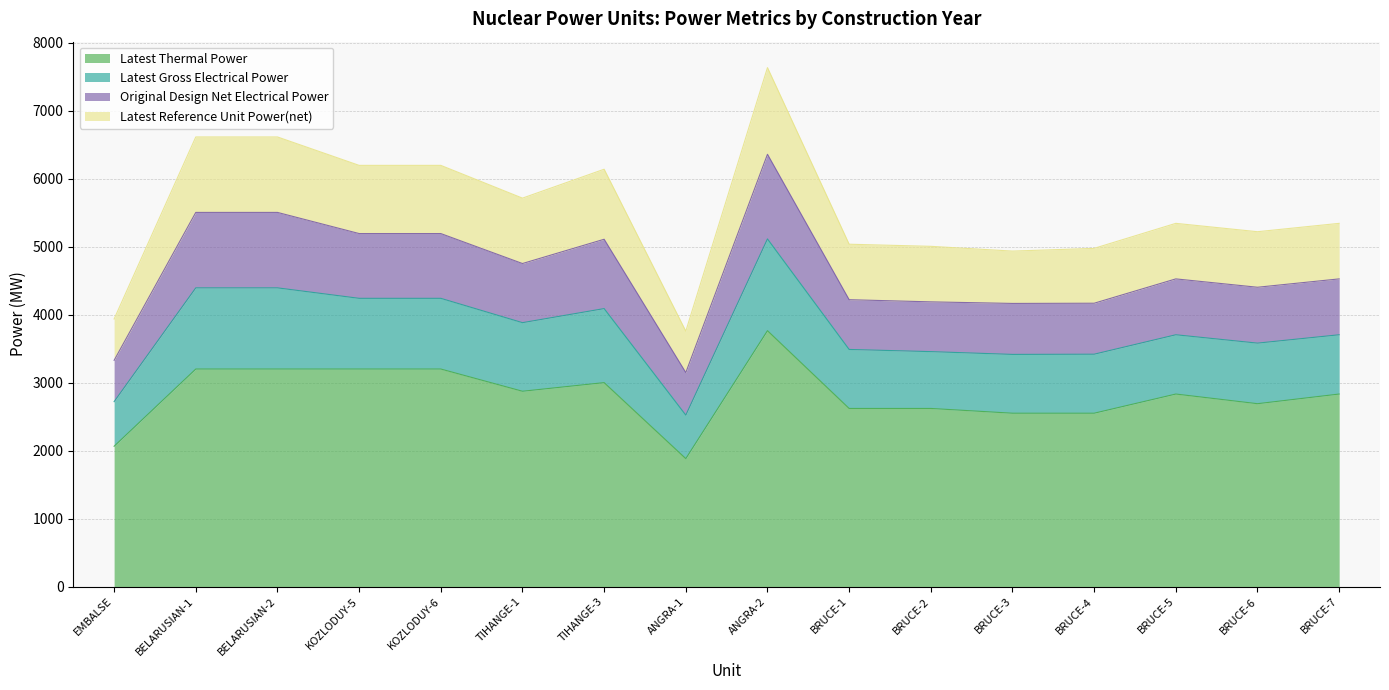

Which category has the lowest value across all series?

ANGRA-1